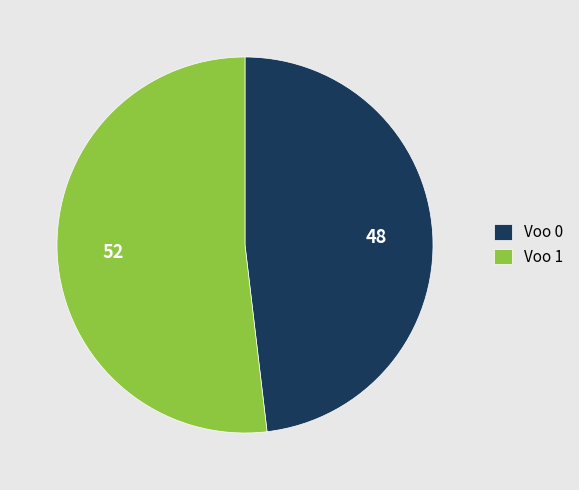

Which slice is the smallest?

Voo 0